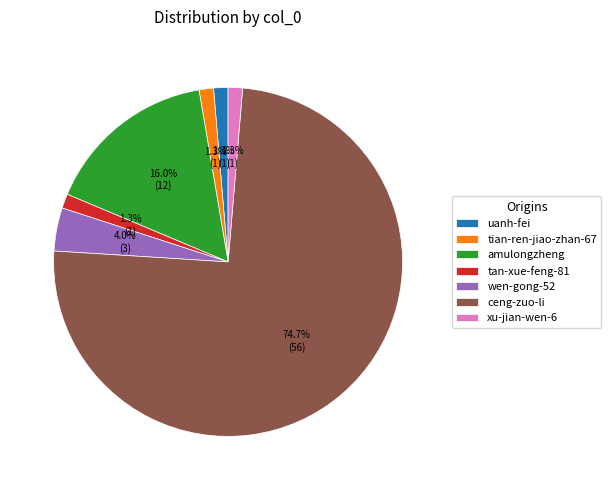

What percentage is NOT represented by tian-ren-jiao-zhan-67?

98.7%